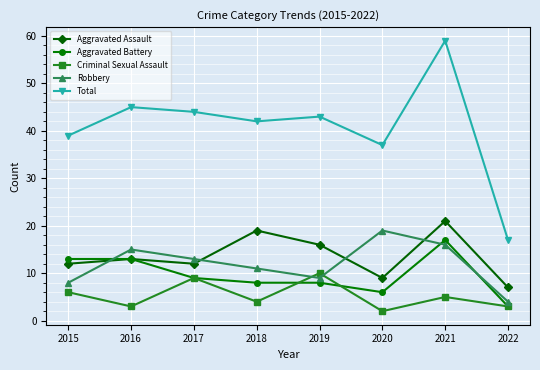

What is the difference between the second highest and minimum values in the Aggravated Battery series?

10